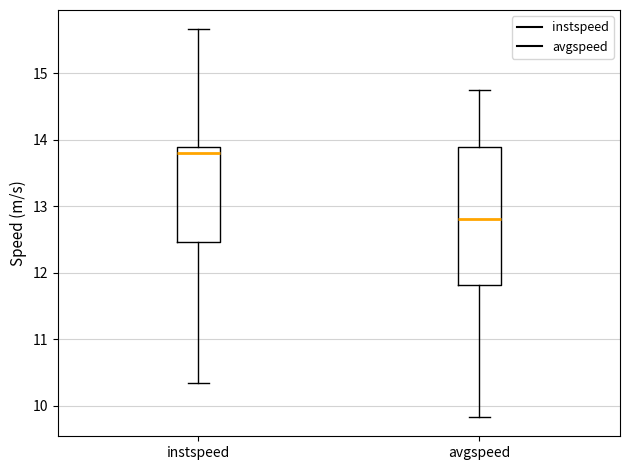

Which box is the tallest, from its lower edge to its upper edge?

avgspeed